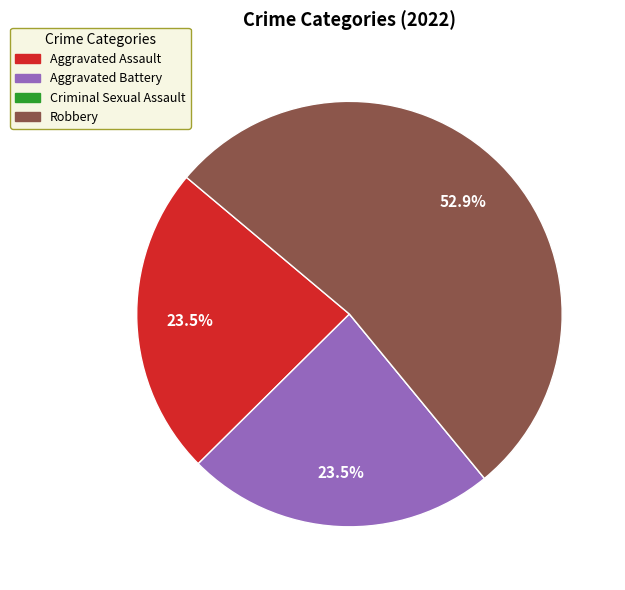

Which has a higher value, Robbery or Aggravated Battery?

Robbery